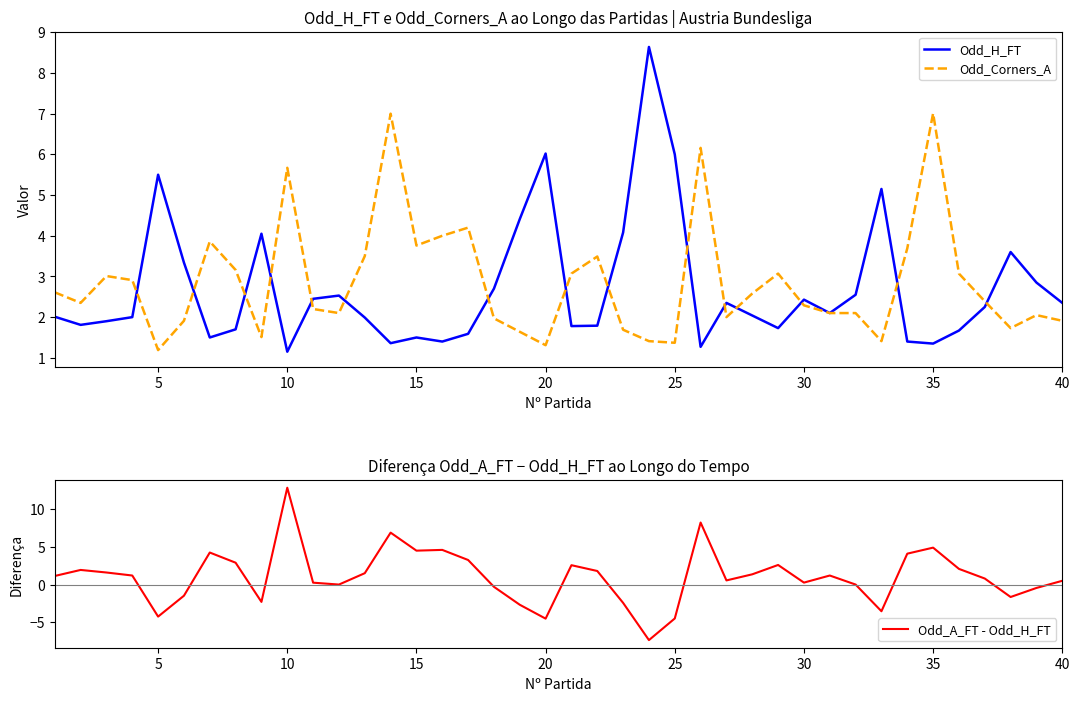

What is the smallest value displayed?

-7.4